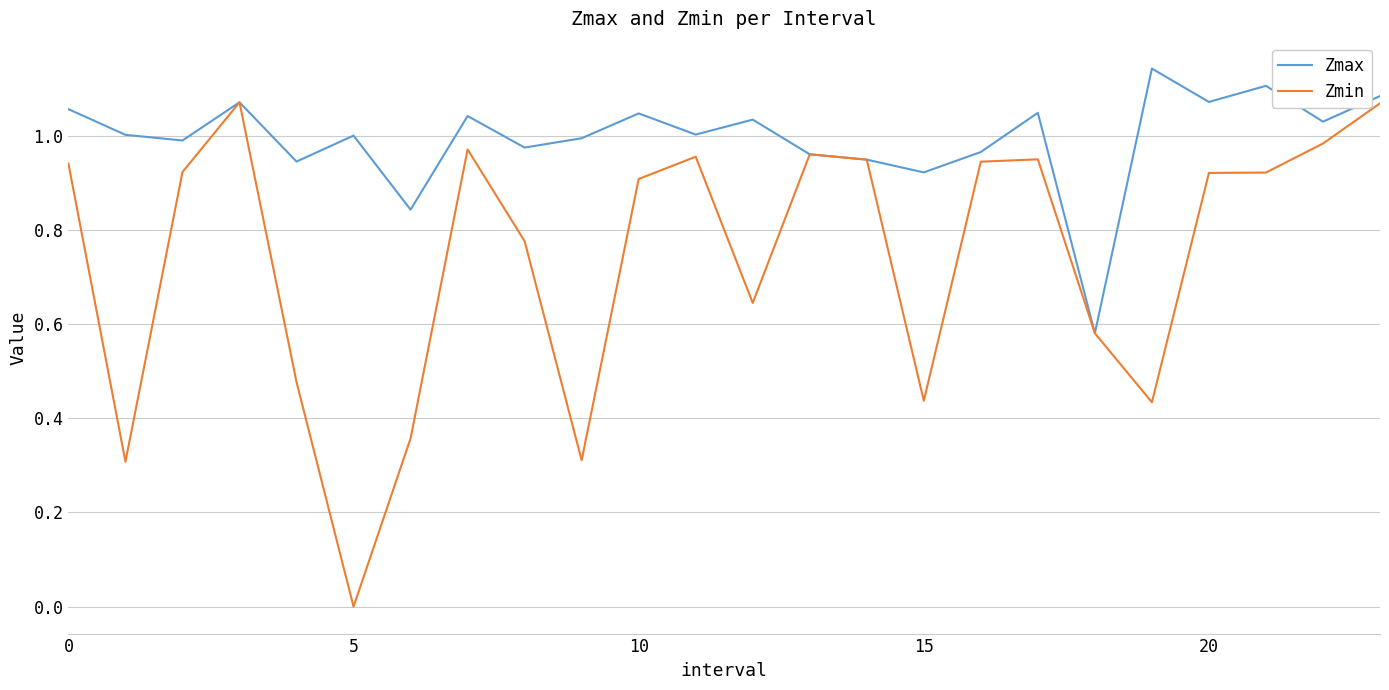

Which series has the largest total across all categories?

Zmax